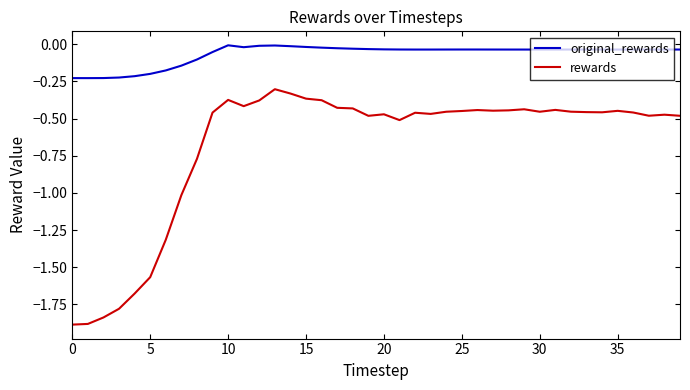

What is the sum of all rewards values?

-27.3